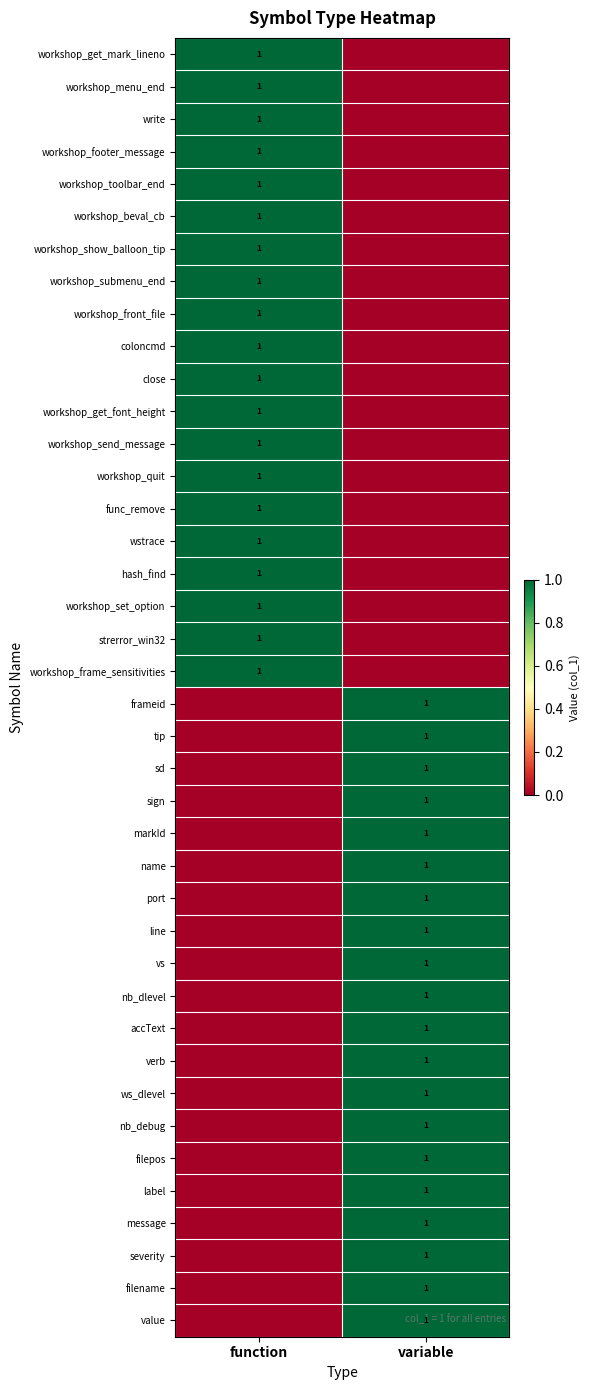

The workshop_front_file series shows 1 at function. True or false?

True